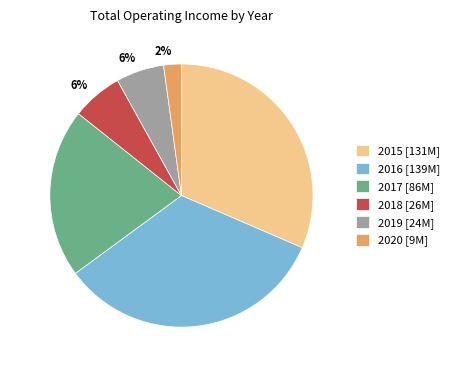

What is the largest slice in the pie chart?

2016